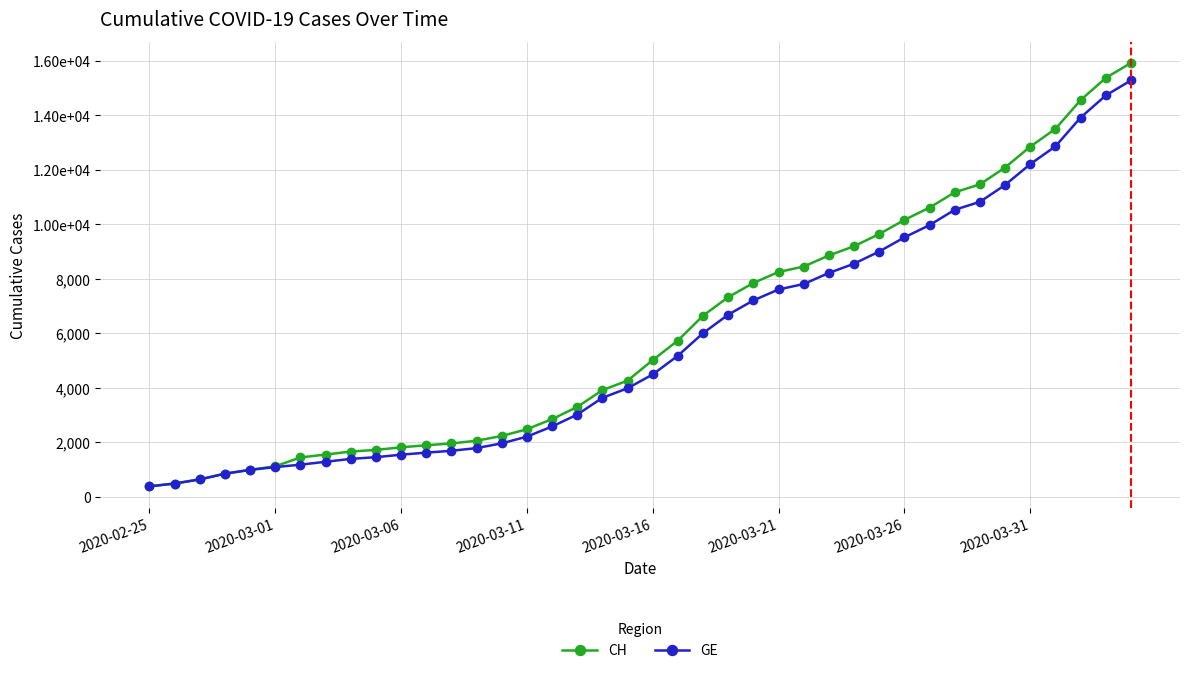

What are all the series names shown in the legend?

CH, GE